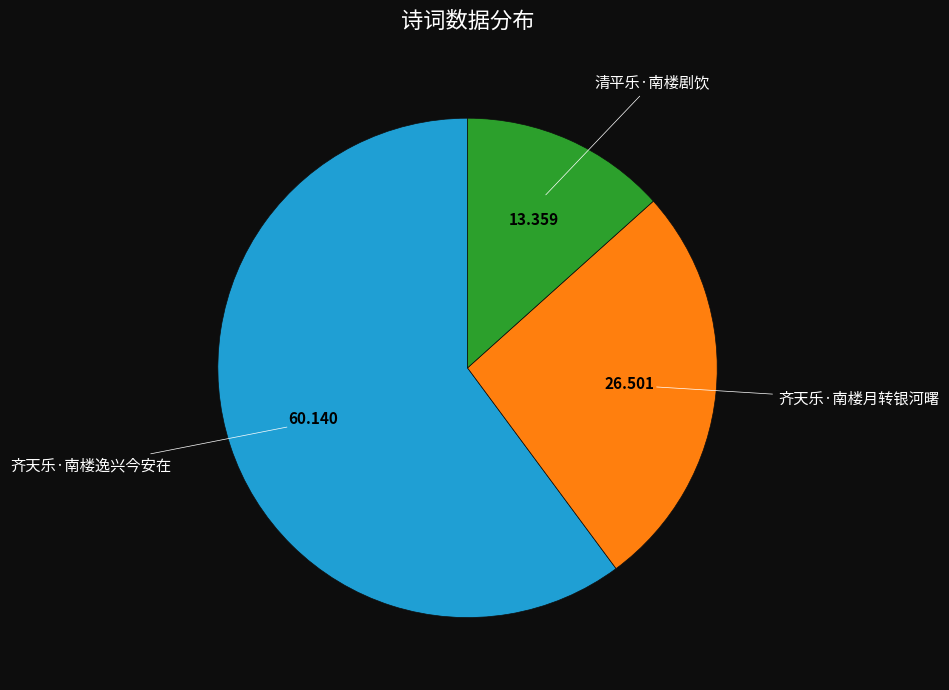

Which category accounts for the majority?

齐天乐·南楼逸兴今安在